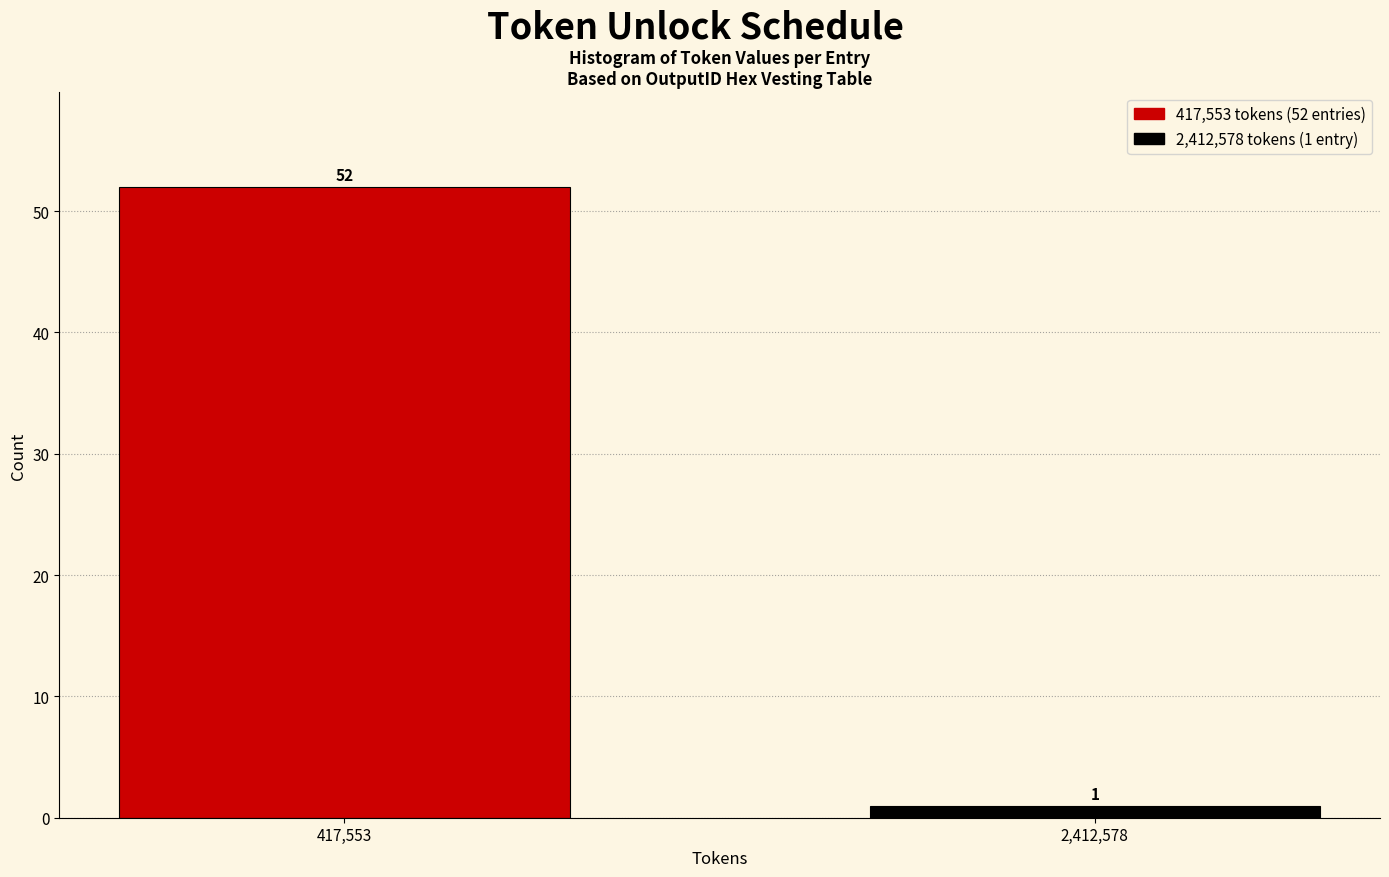

Reading left to right, transcribe all the data shown in this chart.

52	1